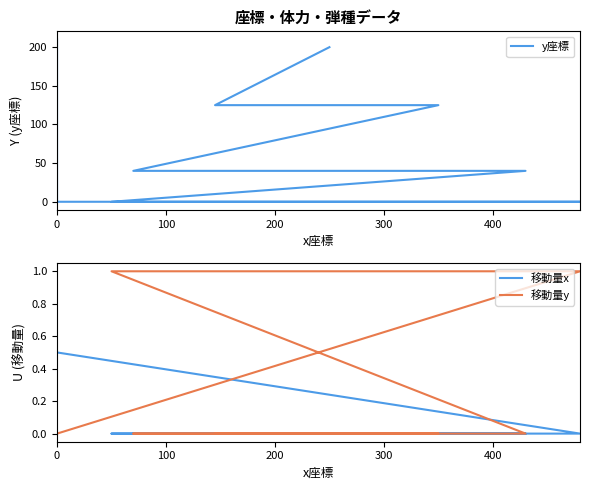

Count the 移動量y values in the range 0 to 1.

11